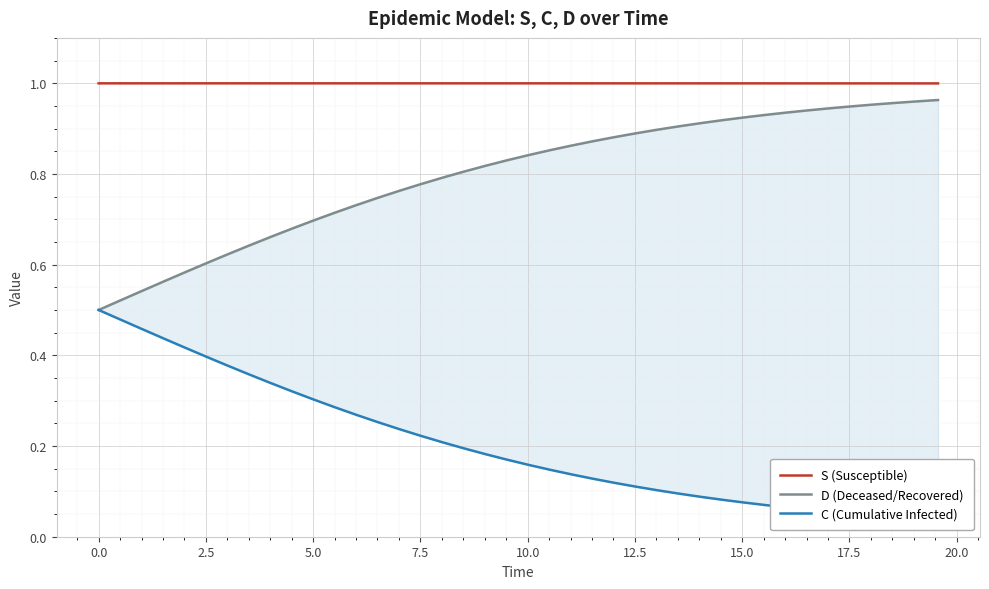

What is the sum of all S (Susceptible) values?

40.0